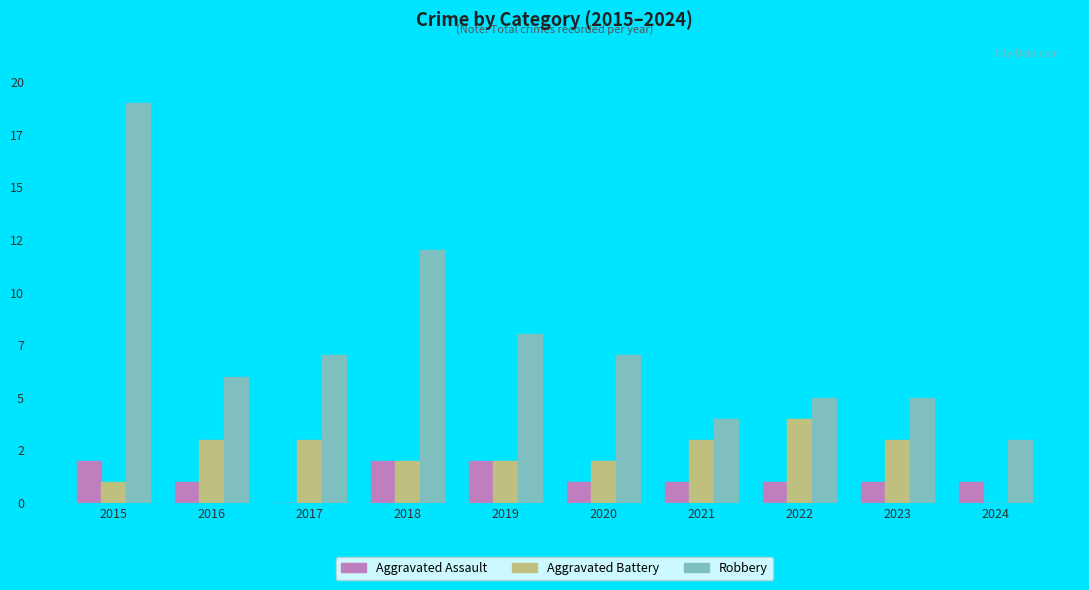

Are the bars grouped side by side (vs. stacked)?

Yes